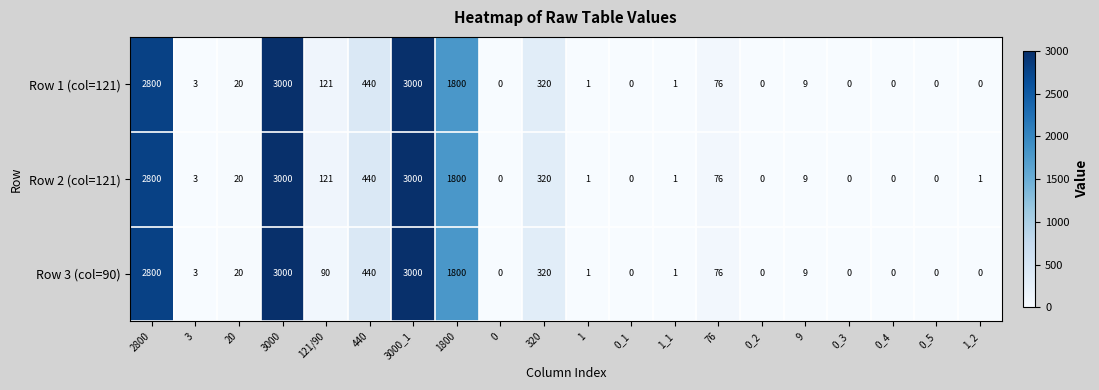

What is the sum of the Row 1 (col=121) values at 2800 and 76?

2876